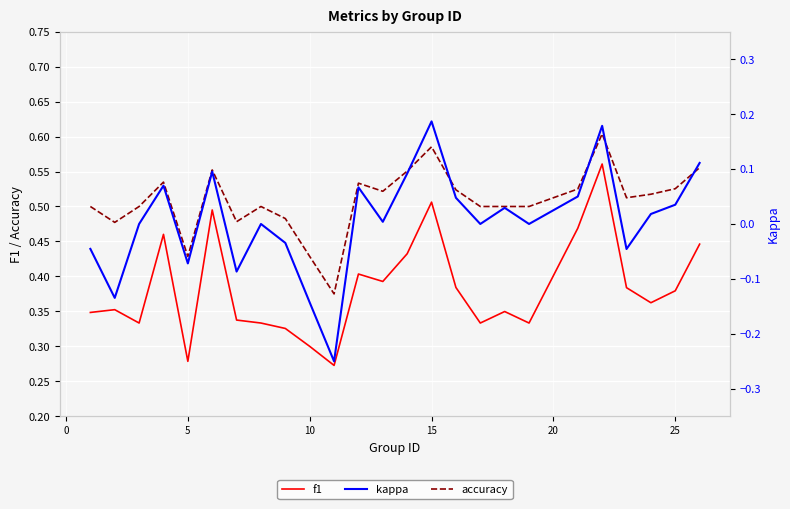

The accuracy series shows 0.3 at 22. True or false?

False